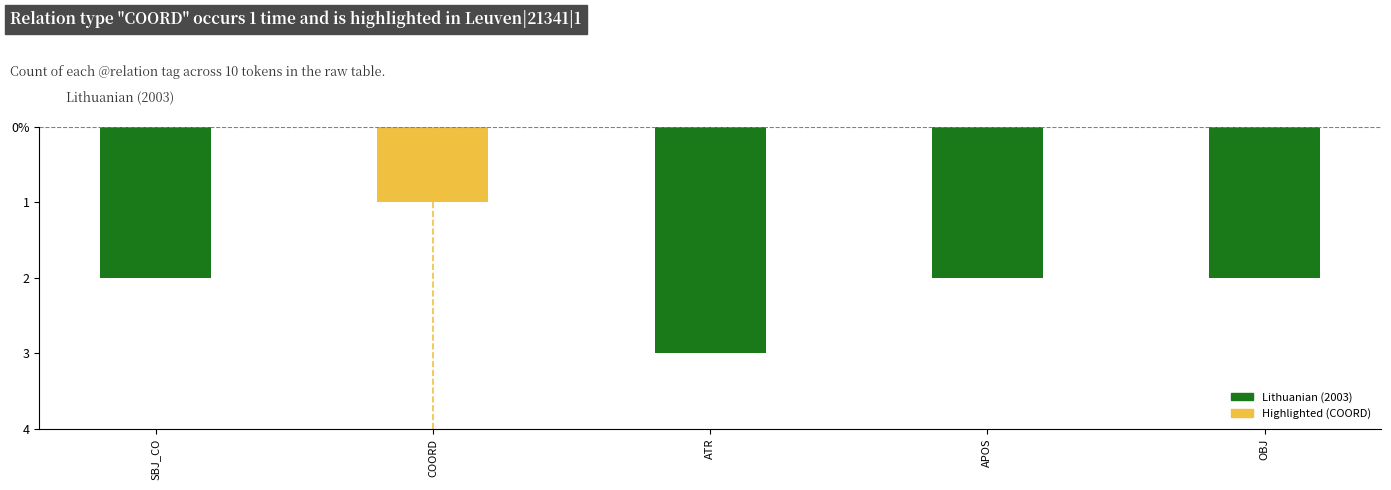

How many categories are shown in the chart?

5